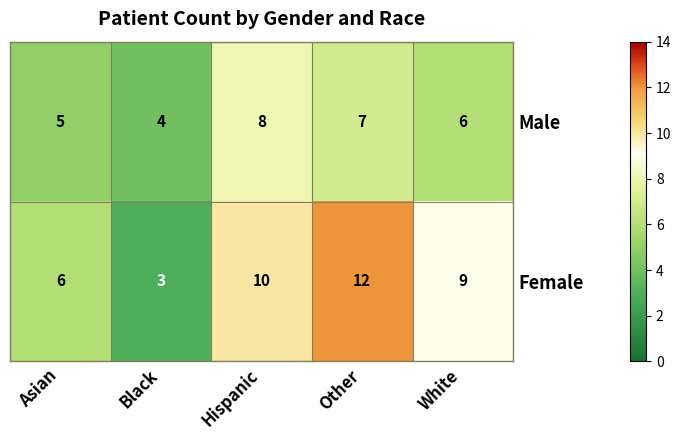

How many values in the Female series are below 9?

2